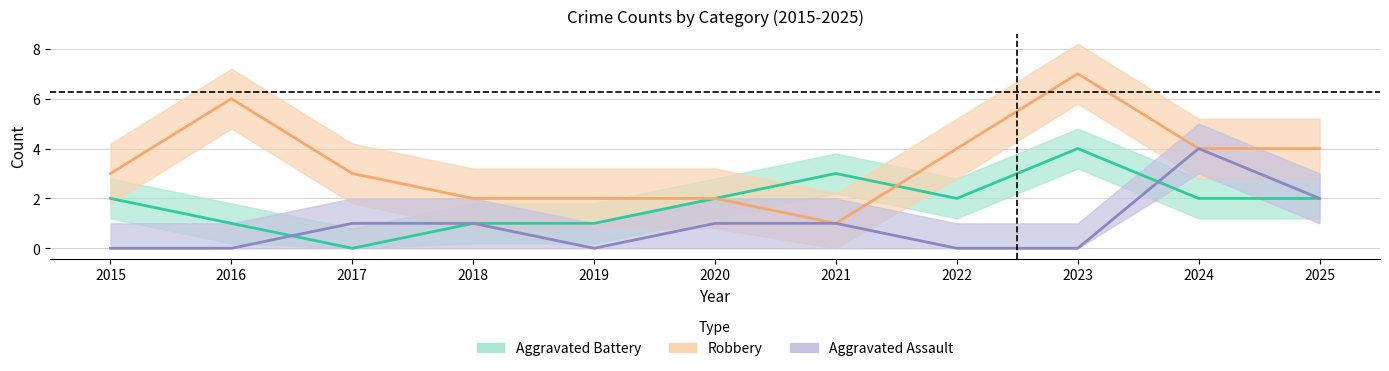

At which label is Aggravated Battery closest to 2?

2015